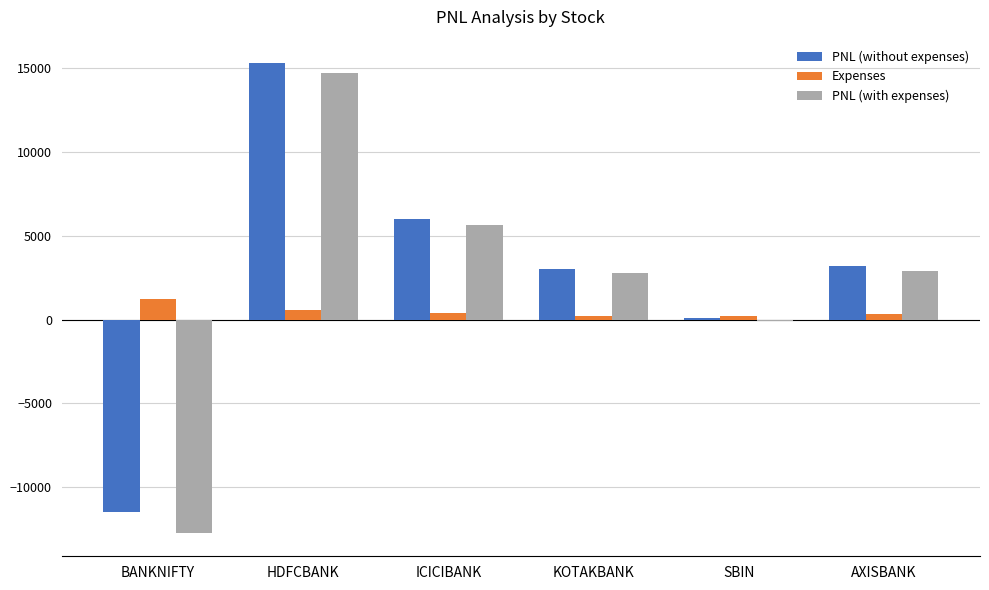

Between BANKNIFTY and HDFCBANK, which series saw the biggest shift?

PNL (with expenses)